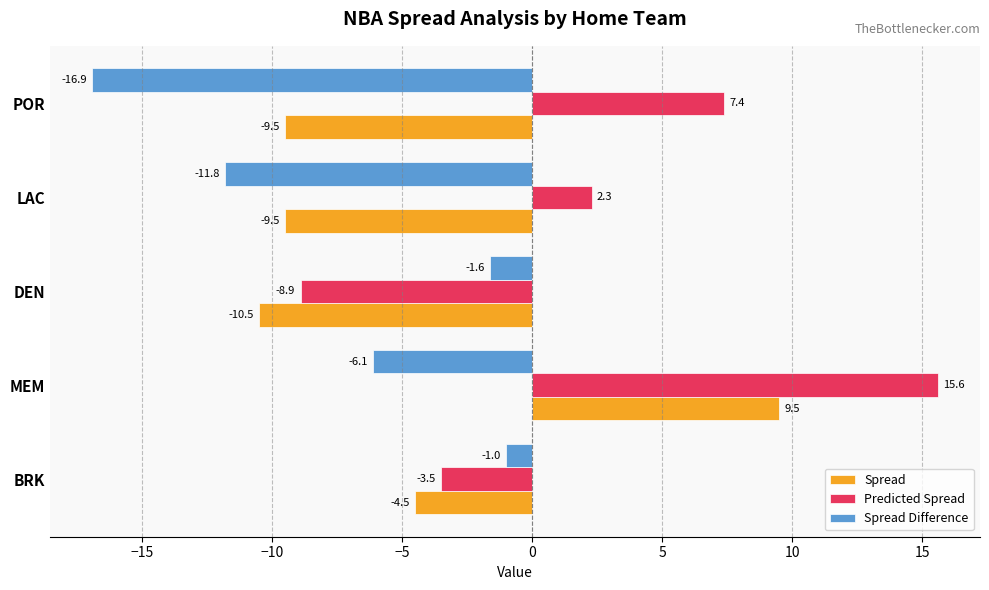

What is the approximate value of Spread at LAC?

-9.5